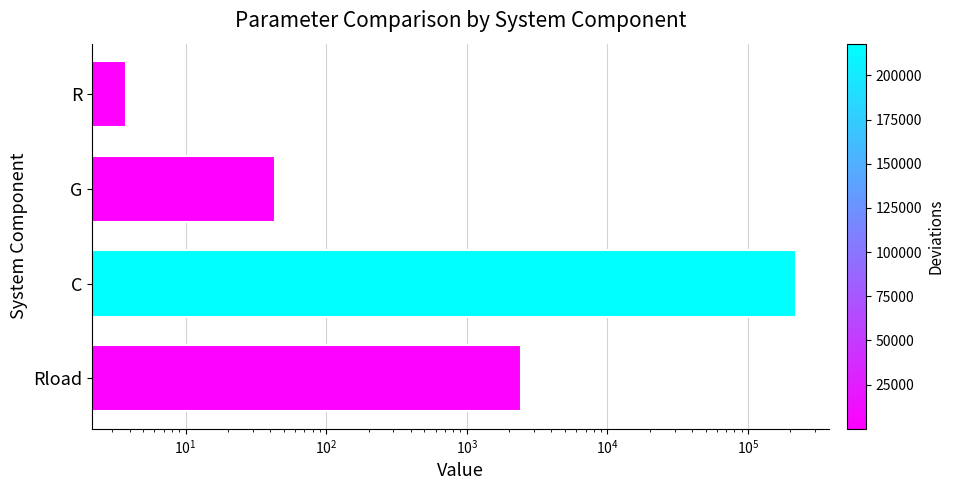

Are the bars grouped side by side (vs. stacked)?

No